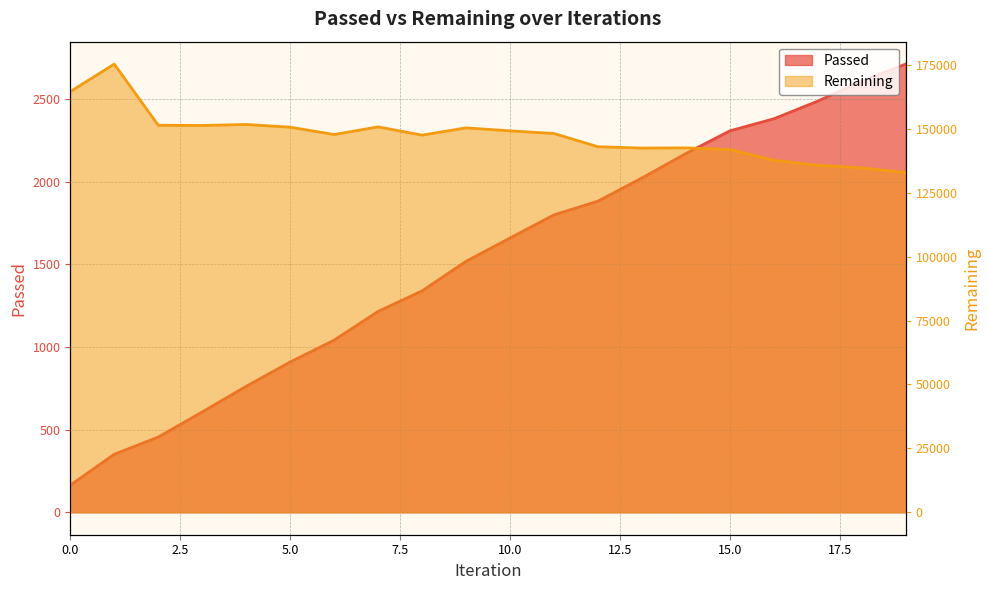

What is the difference between the maximum and minimum values in the Remaining series?

42405